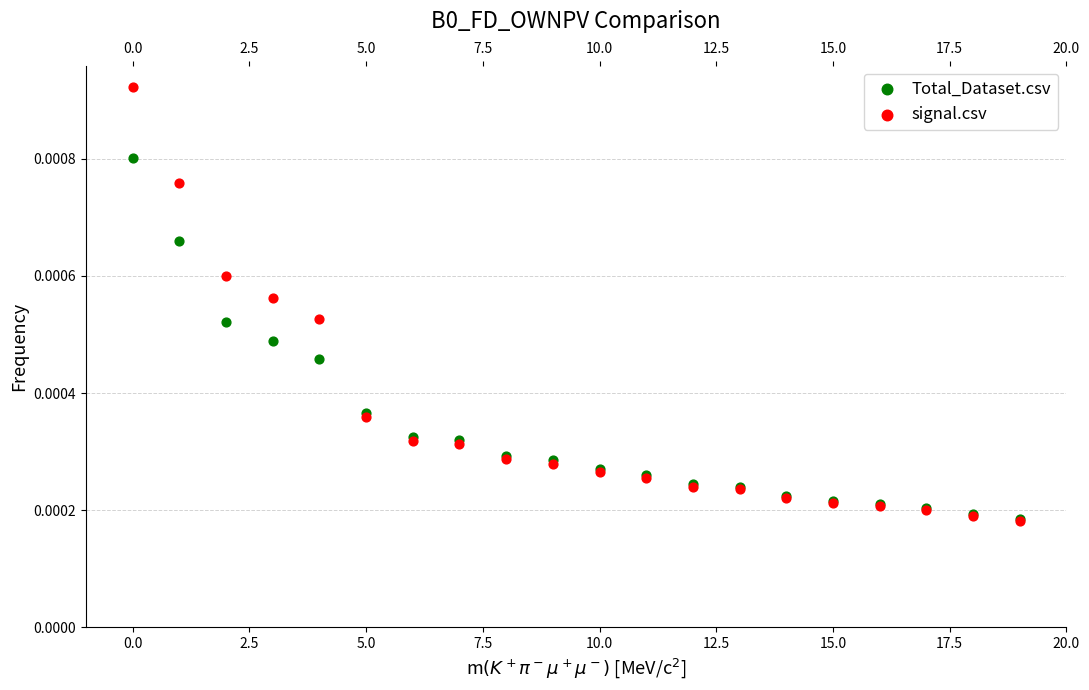

What are all the series names shown in the legend?

Total_Dataset.csv, signal.csv